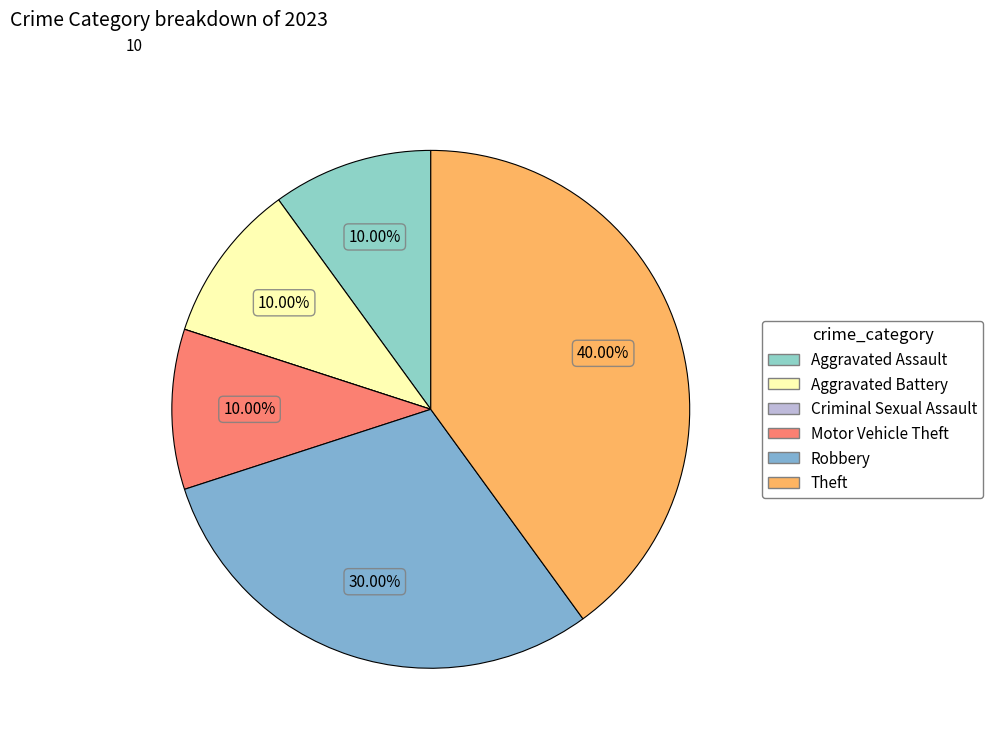

Which slice is the smallest?

Criminal Sexual Assault